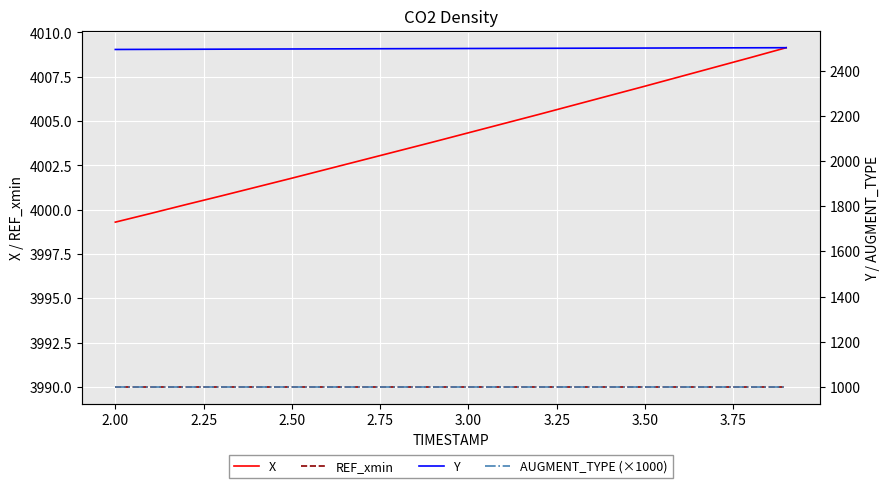

What is the difference between the second highest and second lowest values in the Y series?

7.0